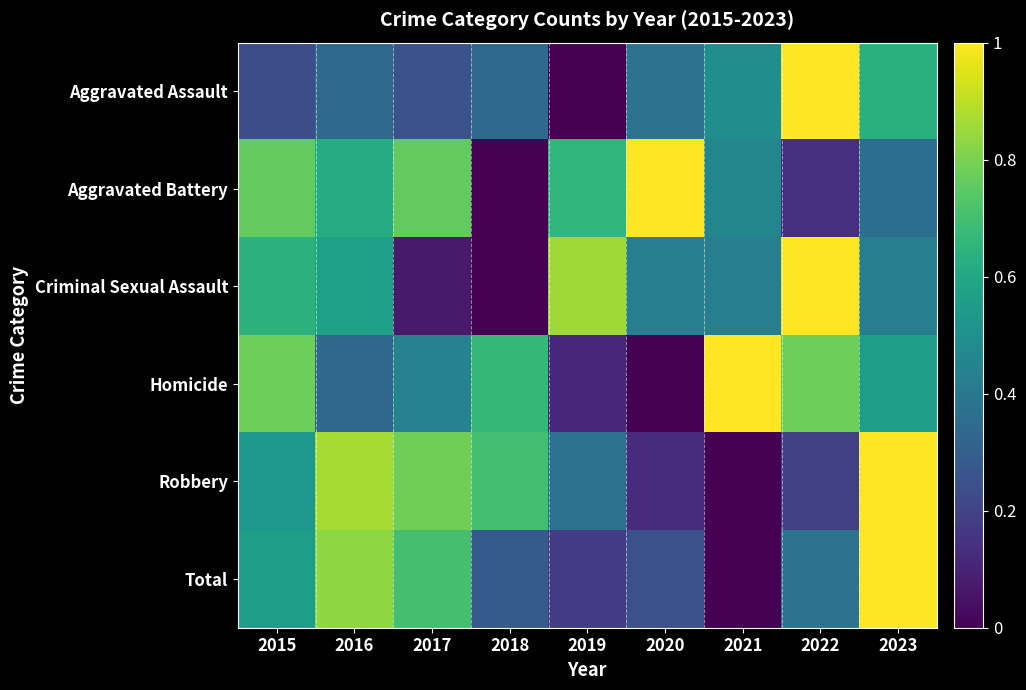

Between 2020 and 2021, which is larger?

2021